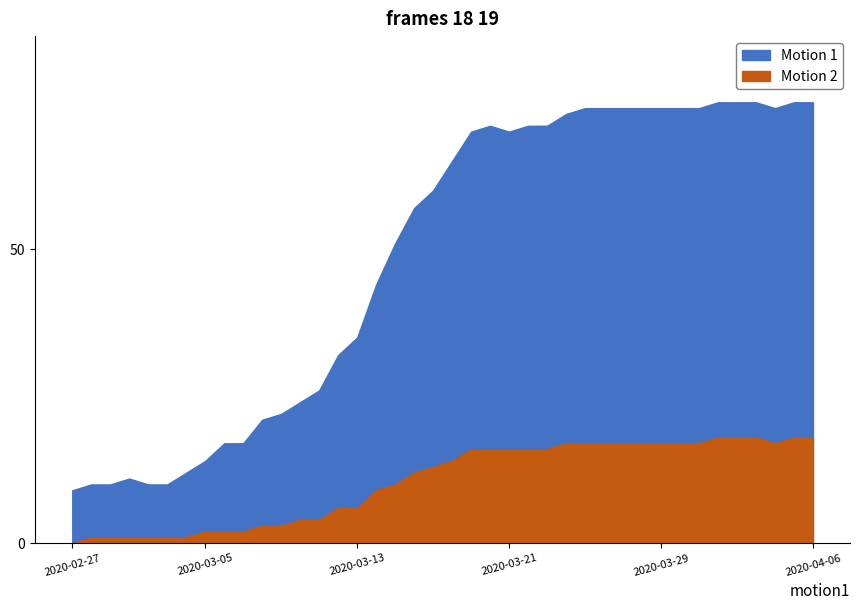

True or false: Motion 1 and Motion 2 cross at least once.

False